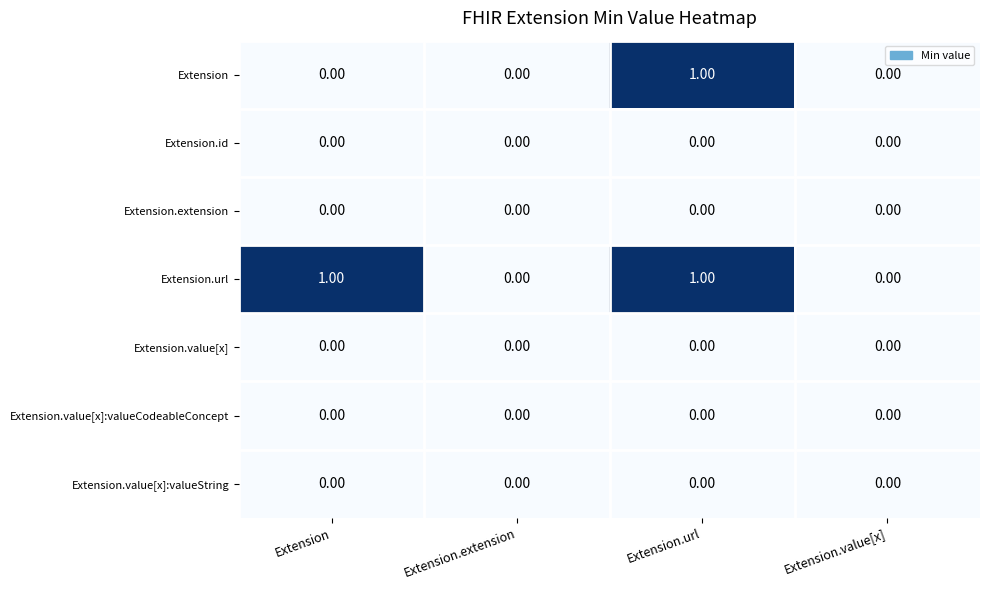

At which category is the sum across all series the highest?

Extension.url